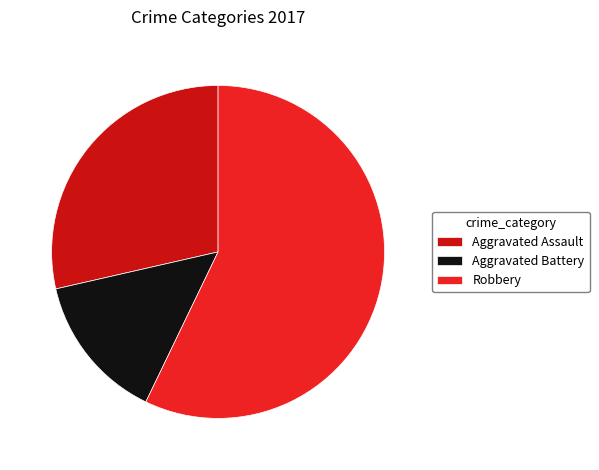

Which has a higher value, Robbery or Aggravated Assault?

Robbery